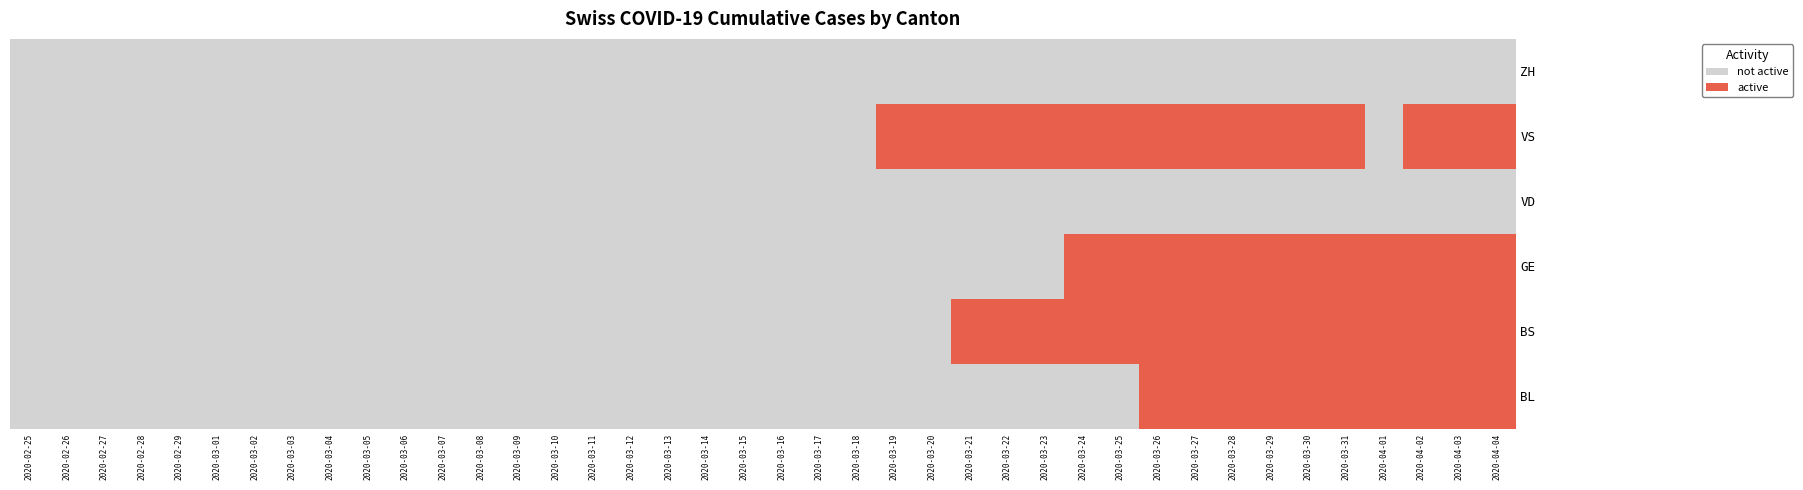

Reading left to right, list all the values displayed in this chart.

BL: 2020-02-25=0	2020-02-26=0	2020-02-27=0	2020-02-28=0	2020-02-29=0	2020-03-01=0	2020-03-02=0	2020-03-03=0	2020-03-04=0	2020-03-05=0	2020-03-06=0	2020-03-07=0	2020-03-08=0	2020-03-09=0	2020-03-10=0	2020-03-11=0	2020-03-12=0	2020-03-13=0	2020-03-14=0	2020-03-15=0	2020-03-16=0	2020-03-17=0	2020-03-18=0	2020-03-19=0	2020-03-20=0	2020-03-21=0	2020-03-22=0	2020-03-23=0	2020-03-24=0	2020-03-25=0	2020-03-26=1	2020-03-27=1	2020-03-28=1	2020-03-29=1	2020-03-30=1	2020-03-31=1	2020-04-01=1	2020-04-02=1	2020-04-03=1	2020-04-04=1
BS: 2020-02-25=0	2020-02-26=0	2020-02-27=0	2020-02-28=0	2020-02-29=0	2020-03-01=0	2020-03-02=0	2020-03-03=0	2020-03-04=0	2020-03-05=0	2020-03-06=0	2020-03-07=0	2020-03-08=0	2020-03-09=0	2020-03-10=0	2020-03-11=0	2020-03-12=0	2020-03-13=0	2020-03-14=0	2020-03-15=0	2020-03-16=0	2020-03-17=0	2020-03-18=0	2020-03-19=0	2020-03-20=0	2020-03-21=1	2020-03-22=1	2020-03-23=1	2020-03-24=1	2020-03-25=1	2020-03-26=1	2020-03-27=1	2020-03-28=1	2020-03-29=1	2020-03-30=1	2020-03-31=1	2020-04-01=1	2020-04-02=1	2020-04-03=1	2020-04-04=1
GE: 2020-02-25=0	2020-02-26=0	2020-02-27=0	2020-02-28=0	2020-02-29=0	2020-03-01=0	2020-03-02=0	2020-03-03=0	2020-03-04=0	2020-03-05=0	2020-03-06=0	2020-03-07=0	2020-03-08=0	2020-03-09=0	2020-03-10=0	2020-03-11=0	2020-03-12=0	2020-03-13=0	2020-03-14=0	2020-03-15=0	2020-03-16=0	2020-03-17=0	2020-03-18=0	2020-03-19=0	2020-03-20=0	2020-03-21=0	2020-03-22=0	2020-03-23=0	2020-03-24=1	2020-03-25=1	2020-03-26=1	2020-03-27=1	2020-03-28=1	2020-03-29=1	2020-03-30=1	2020-03-31=1	2020-04-01=1	2020-04-02=1	2020-04-03=1	2020-04-04=1
VD: 2020-02-25=0	2020-02-26=0	2020-02-27=0	2020-02-28=0	2020-02-29=0	2020-03-01=0	2020-03-02=0	2020-03-03=0	2020-03-04=0	2020-03-05=0	2020-03-06=0	2020-03-07=0	2020-03-08=0	2020-03-09=0	2020-03-10=0	2020-03-11=0	2020-03-12=0	2020-03-13=0	2020-03-14=0	2020-03-15=0	2020-03-16=0	2020-03-17=0	2020-03-18=0	2020-03-19=0	2020-03-20=0	2020-03-21=0	2020-03-22=0	2020-03-23=0	2020-03-24=0	2020-03-25=0	2020-03-26=0	2020-03-27=0	2020-03-28=0	2020-03-29=0	2020-03-30=0	2020-03-31=0	2020-04-01=0	2020-04-02=0	2020-04-03=0	2020-04-04=0
VS: 2020-02-25=0	2020-02-26=0	2020-02-27=0	2020-02-28=0	2020-02-29=0	2020-03-01=0	2020-03-02=0	2020-03-03=0	2020-03-04=0	2020-03-05=0	2020-03-06=0	2020-03-07=0	2020-03-08=0	2020-03-09=0	2020-03-10=0	2020-03-11=0	2020-03-12=0	2020-03-13=0	2020-03-14=0	2020-03-15=0	2020-03-16=0	2020-03-17=0	2020-03-18=0	2020-03-19=1	2020-03-20=1	2020-03-21=1	2020-03-22=1	2020-03-23=1	2020-03-24=1	2020-03-25=1	2020-03-26=1	2020-03-27=1	2020-03-28=1	2020-03-29=1	2020-03-30=1	2020-03-31=1	2020-04-01=0	2020-04-02=1	2020-04-03=1	2020-04-04=1
ZH: 2020-02-25=0	2020-02-26=0	2020-02-27=0	2020-02-28=0	2020-02-29=0	2020-03-01=0	2020-03-02=0	2020-03-03=0	2020-03-04=0	2020-03-05=0	2020-03-06=0	2020-03-07=0	2020-03-08=0	2020-03-09=0	2020-03-10=0	2020-03-11=0	2020-03-12=0	2020-03-13=0	2020-03-14=0	2020-03-15=0	2020-03-16=0	2020-03-17=0	2020-03-18=0	2020-03-19=0	2020-03-20=0	2020-03-21=0	2020-03-22=0	2020-03-23=0	2020-03-24=0	2020-03-25=0	2020-03-26=0	2020-03-27=0	2020-03-28=0	2020-03-29=0	2020-03-30=0	2020-03-31=0	2020-04-01=0	2020-04-02=0	2020-04-03=0	2020-04-04=0